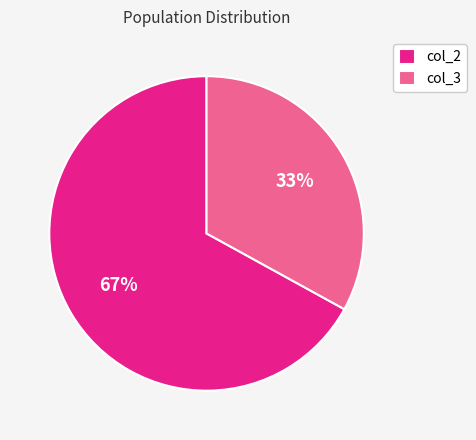

Combined, do col_2 and col_3 account for over 50%?

Yes